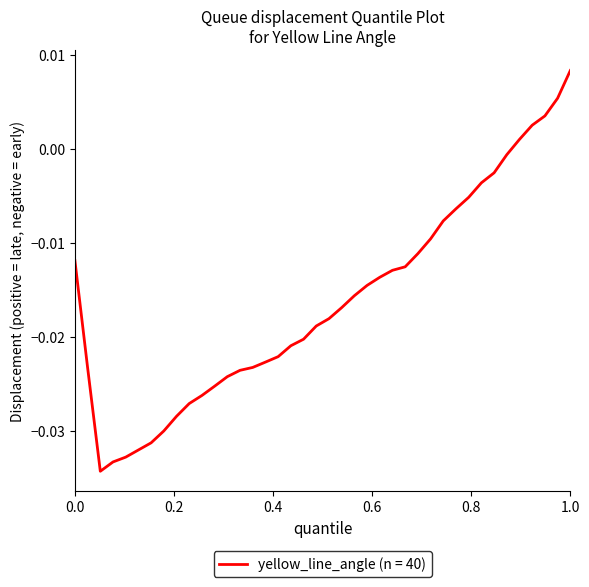

Which label corresponds to the largest value in the chart?

1.0